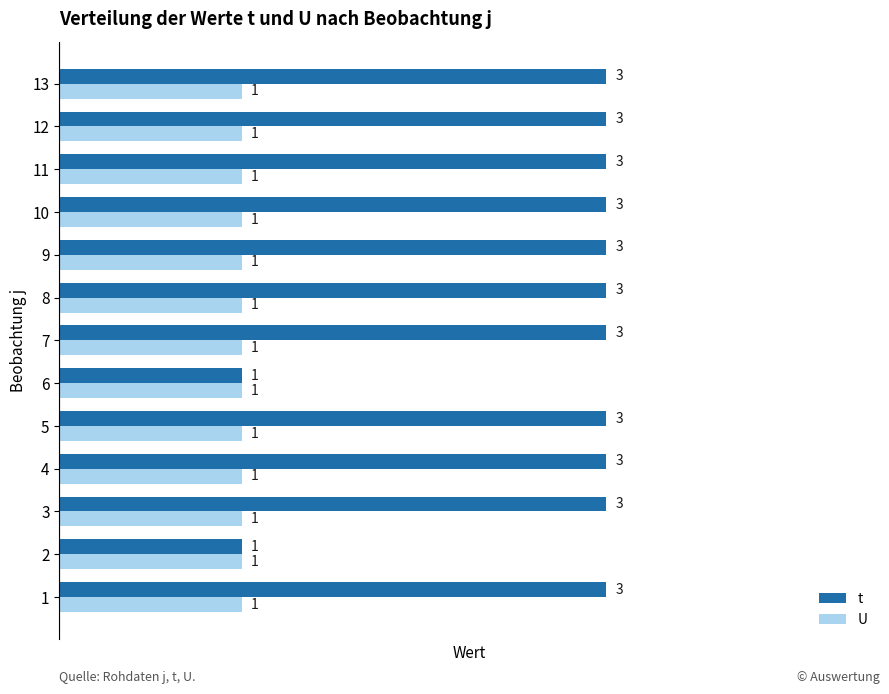

How many t values are between 3 and 4?

11